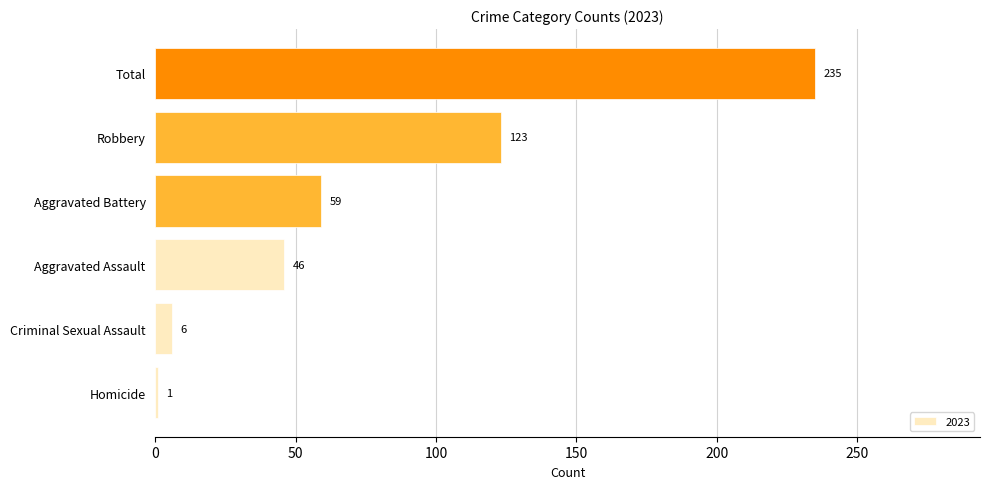

How many data points are less than 59?

3